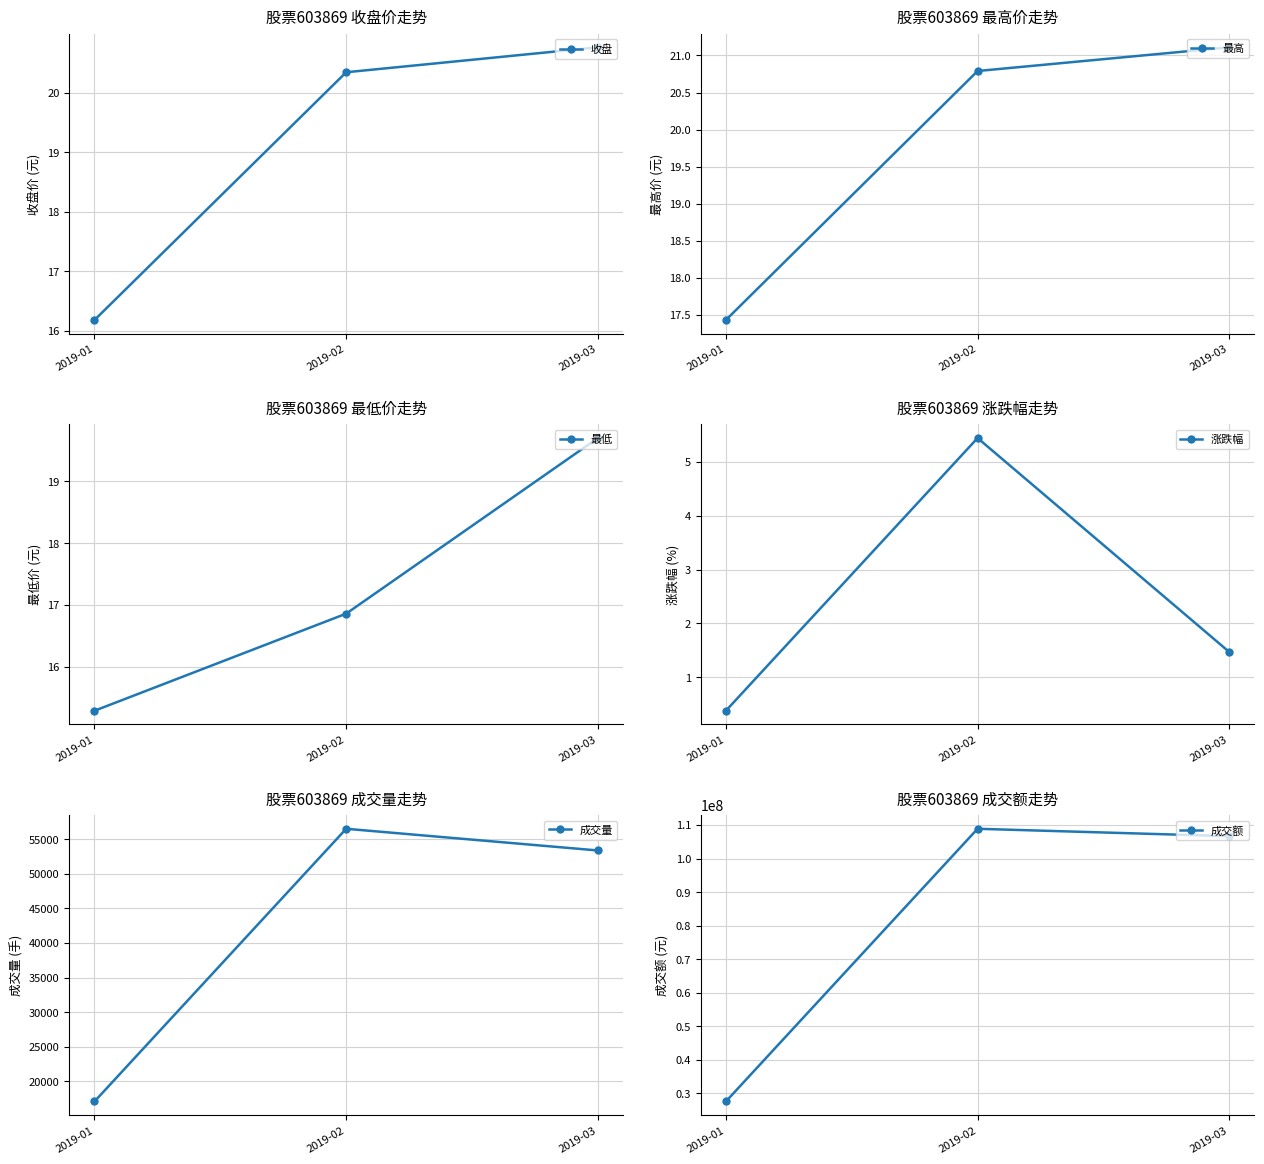

What is the lowest value of the 涨跌幅 series?

0.4